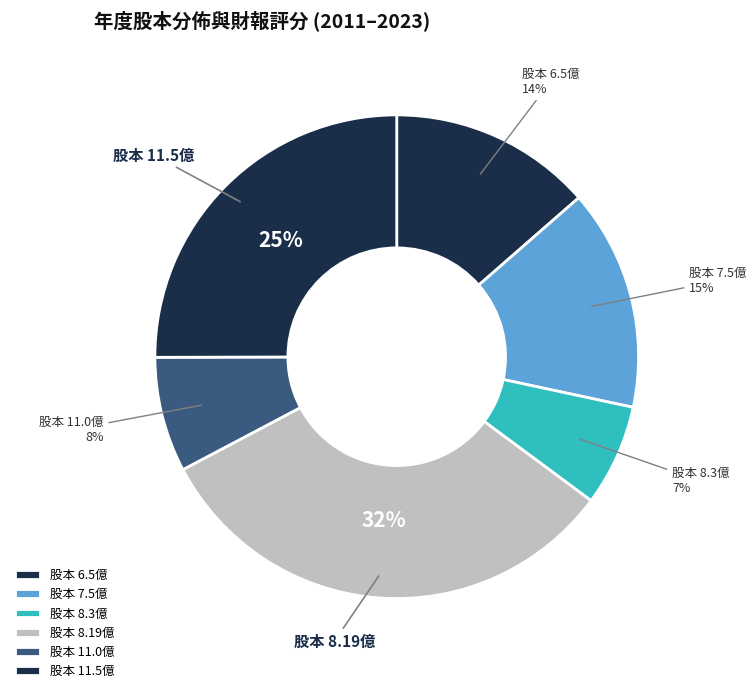

Which category has the smallest portion of the pie?

股本 8.3億